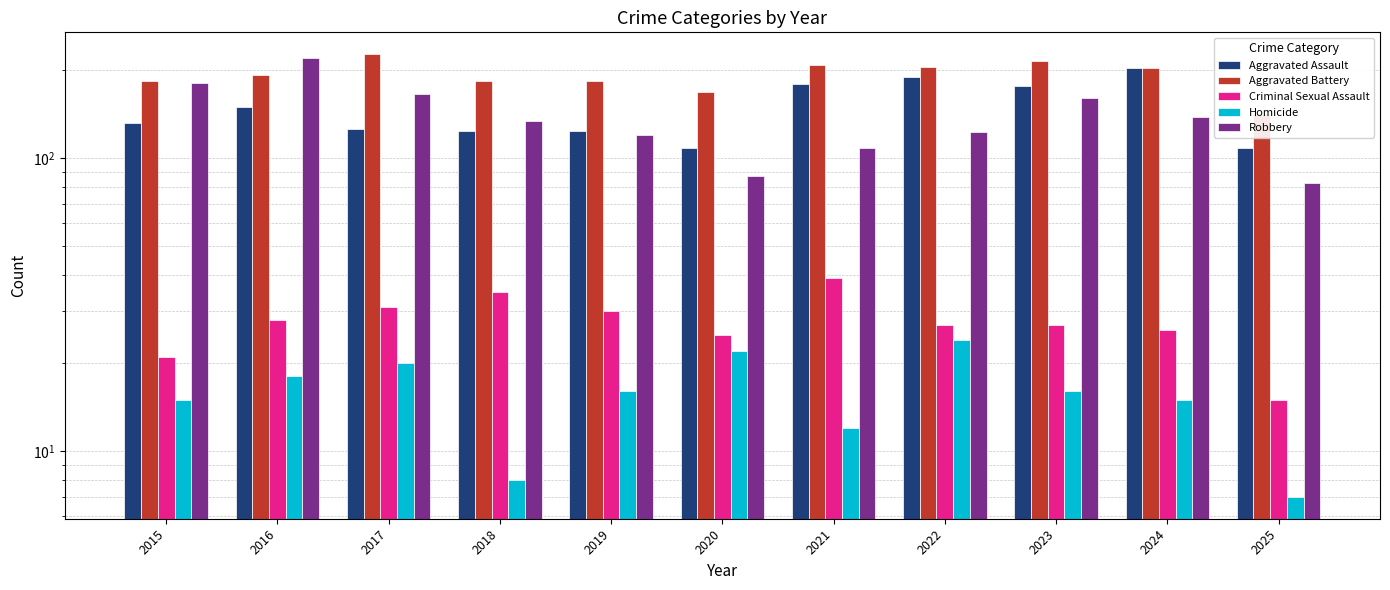

Which series has the largest range (max minus min)?

Robbery